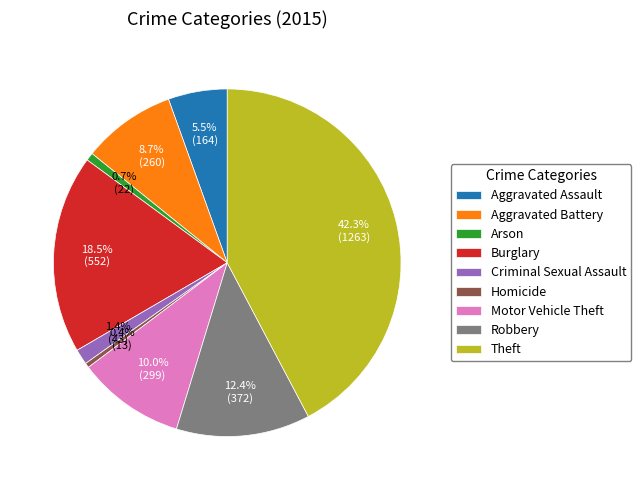

What is the largest slice in the pie chart?

Theft